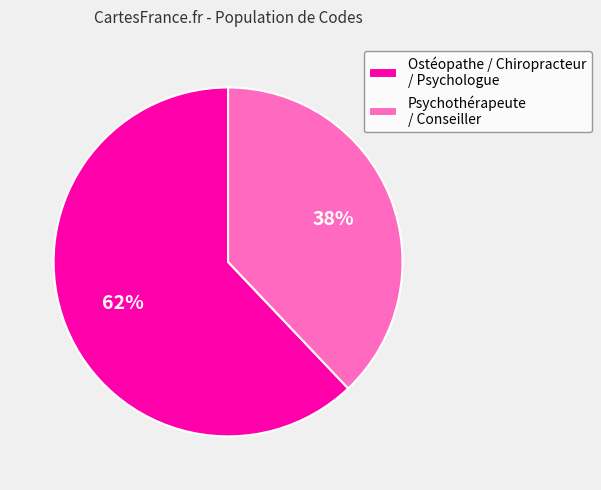

Does any single category account for the majority?

Yes